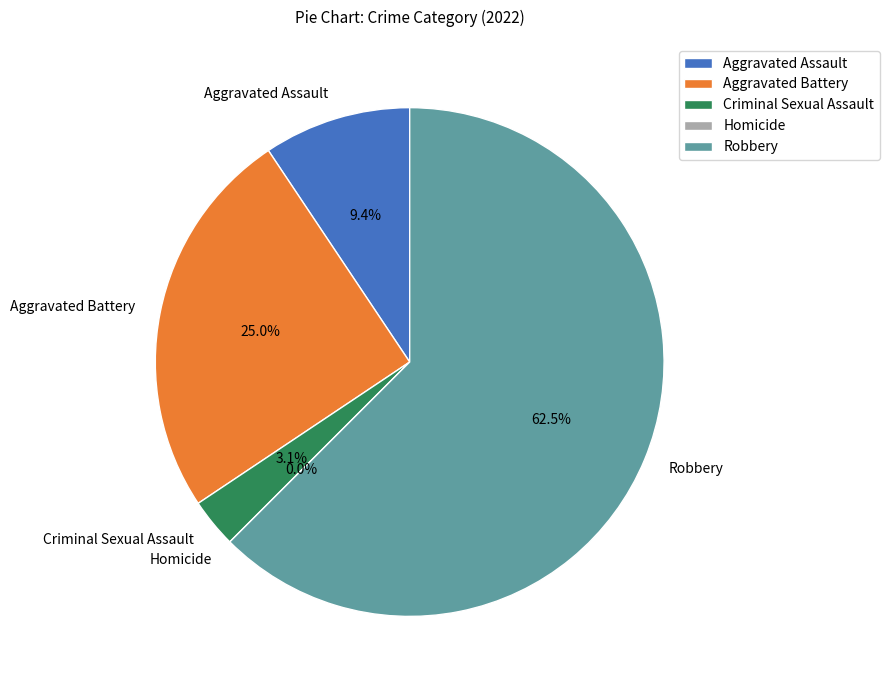

Which slice is the largest?

Robbery